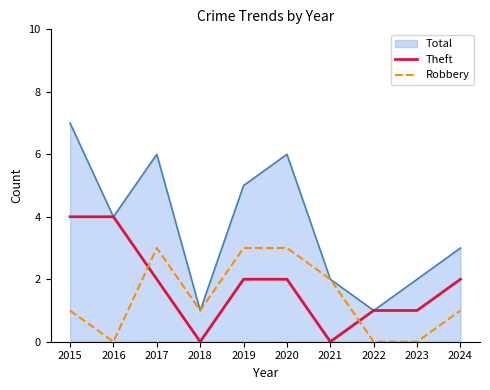

Read the Robbery value at 2021.

2